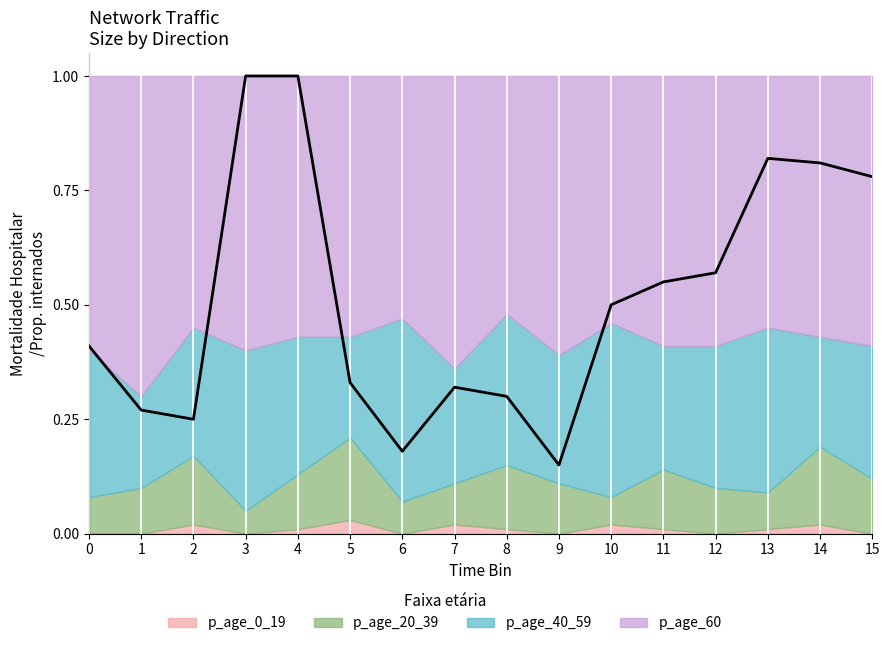

Does the chart display data point markers on the line(s)?

No